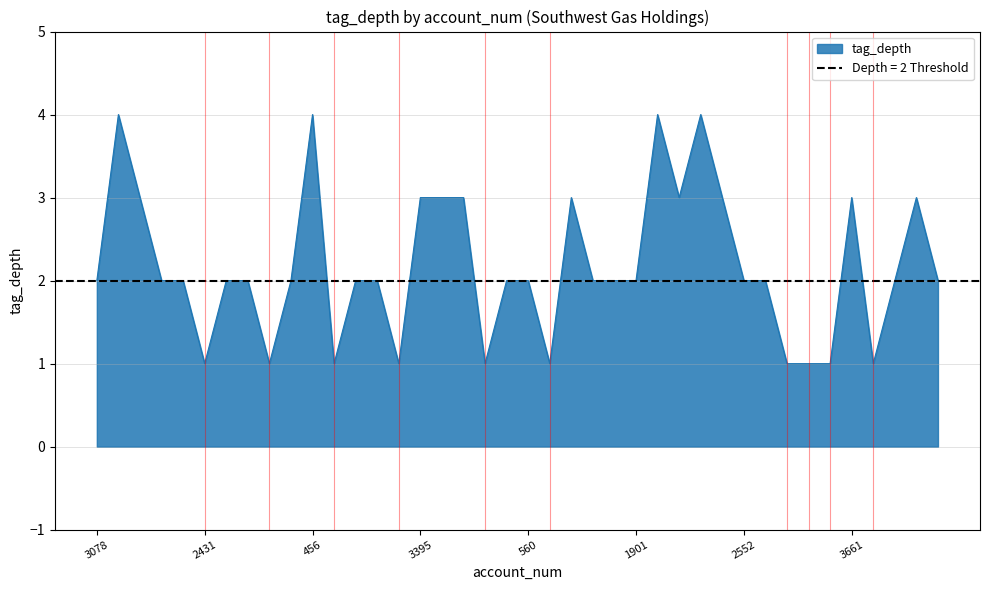

What is the difference between the maximum and minimum values?

3